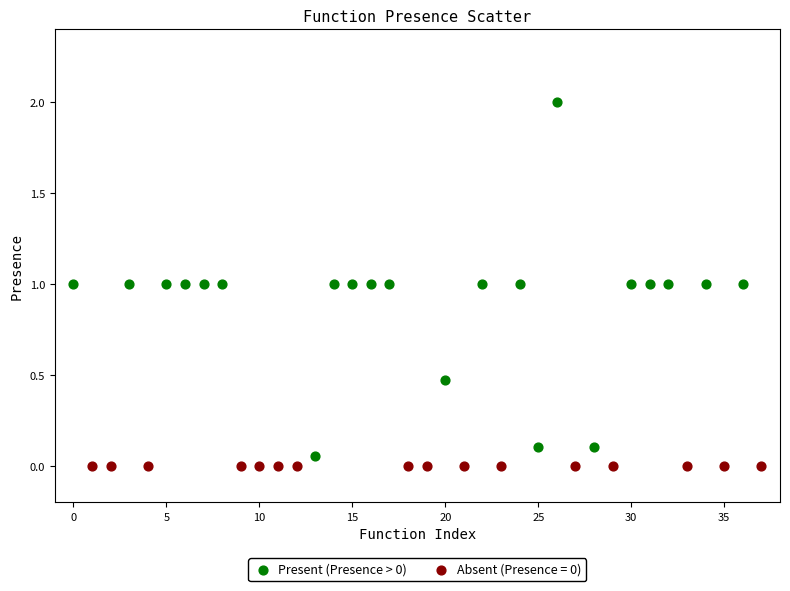

Which series reaches the maximum Y coordinate?

Present (Presence > 0)